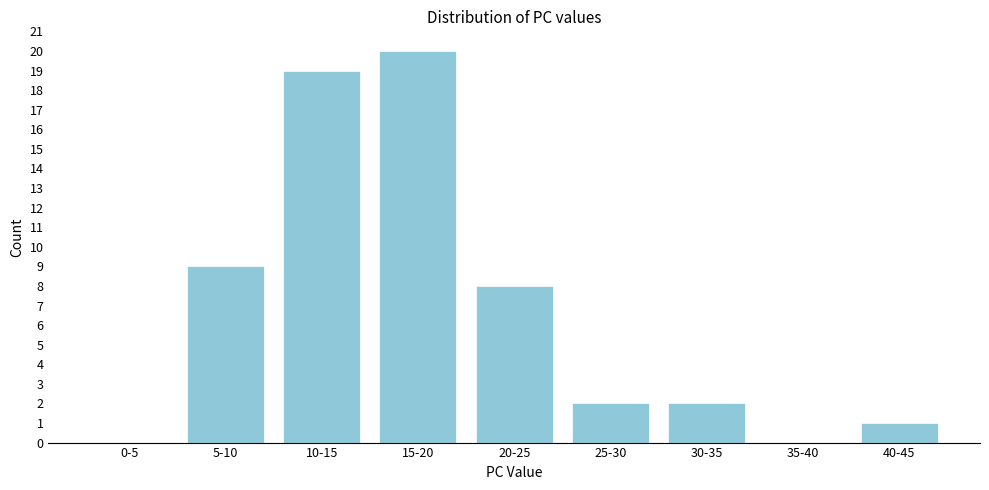

Reading right to left, extract all data points from this chart.

40-45=1	35-40=0	30-35=2	25-30=2	20-25=8	15-20=20	10-15=19	5-10=9	0-5=0